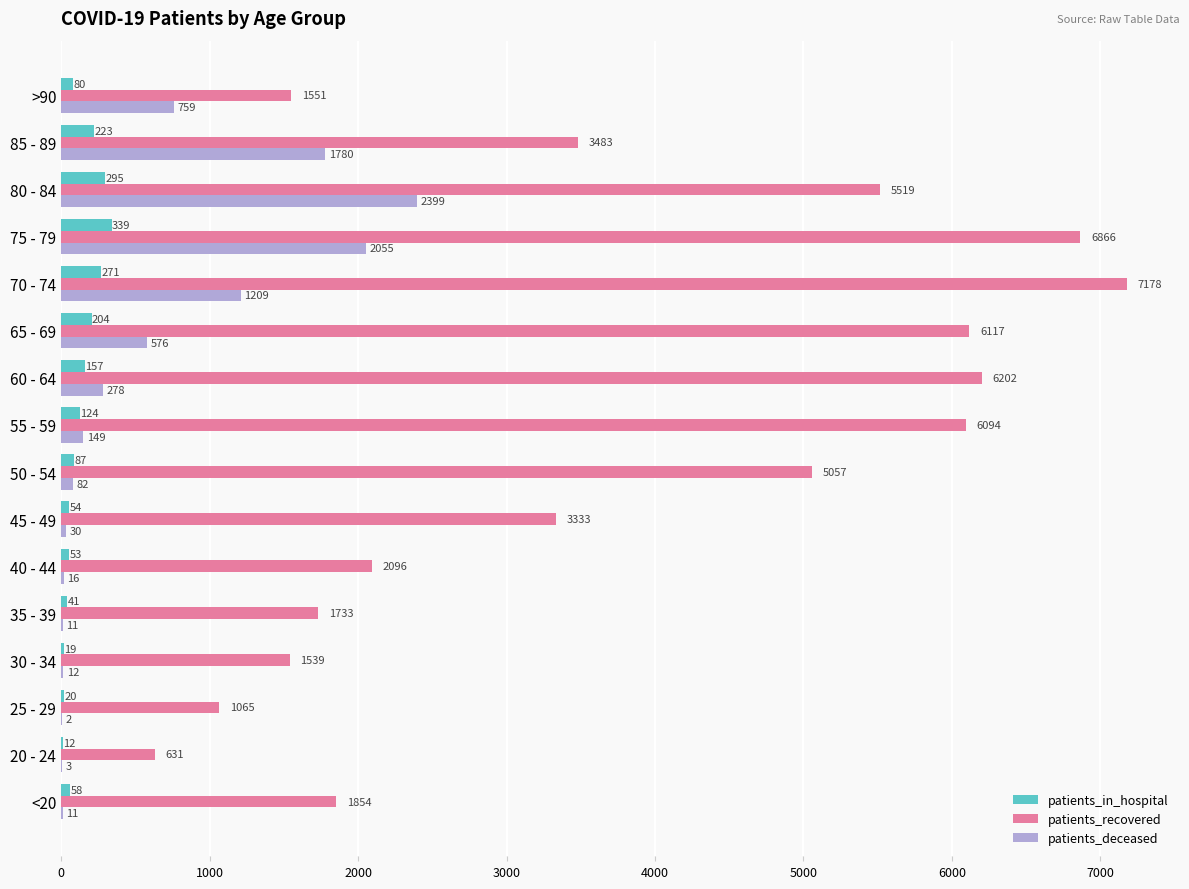

The patients_recovered series shows 301 at 20 - 24. True or false?

False